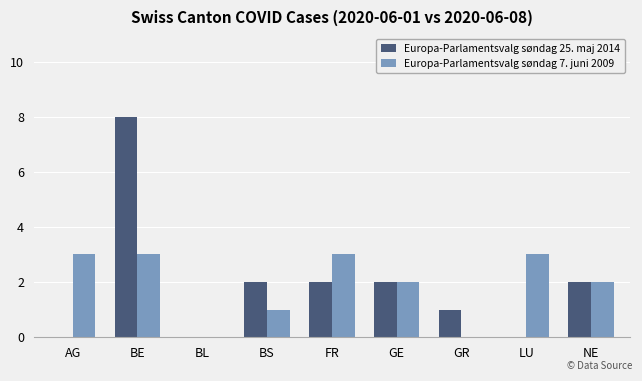

True or false: Europa-Parlamentsvalg søndag 25. maj 2014 has a value of 1 at NE.

False